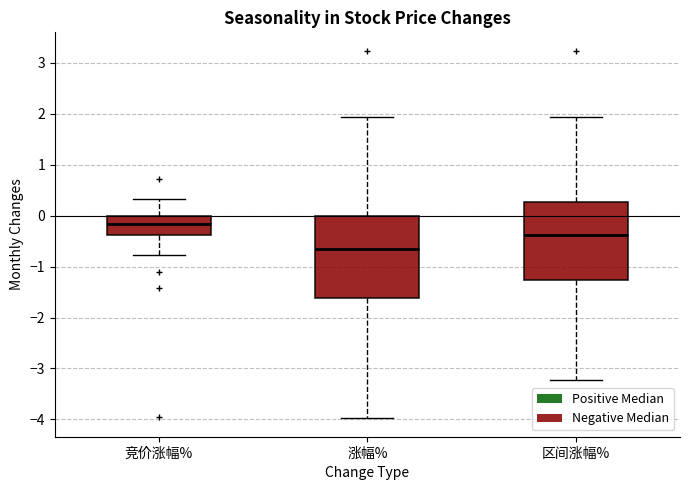

Reading left to right, transcribe this box plot: for each box, give where its median line is, the range the box spans, and where its two whiskers end, as read against the y-axis. The values are not printed on the chart, so give them approximately, as read against the axis.

竞价涨幅%: median -0.2, box -0.4 to 0.0, whiskers -0.8 to 0.3
涨幅%: median -0.6, box -1.6 to 0.0, whiskers -4.0 to 1.9
区间涨幅%: median -0.4, box -1.3 to 0.3, whiskers -3.2 to 1.9